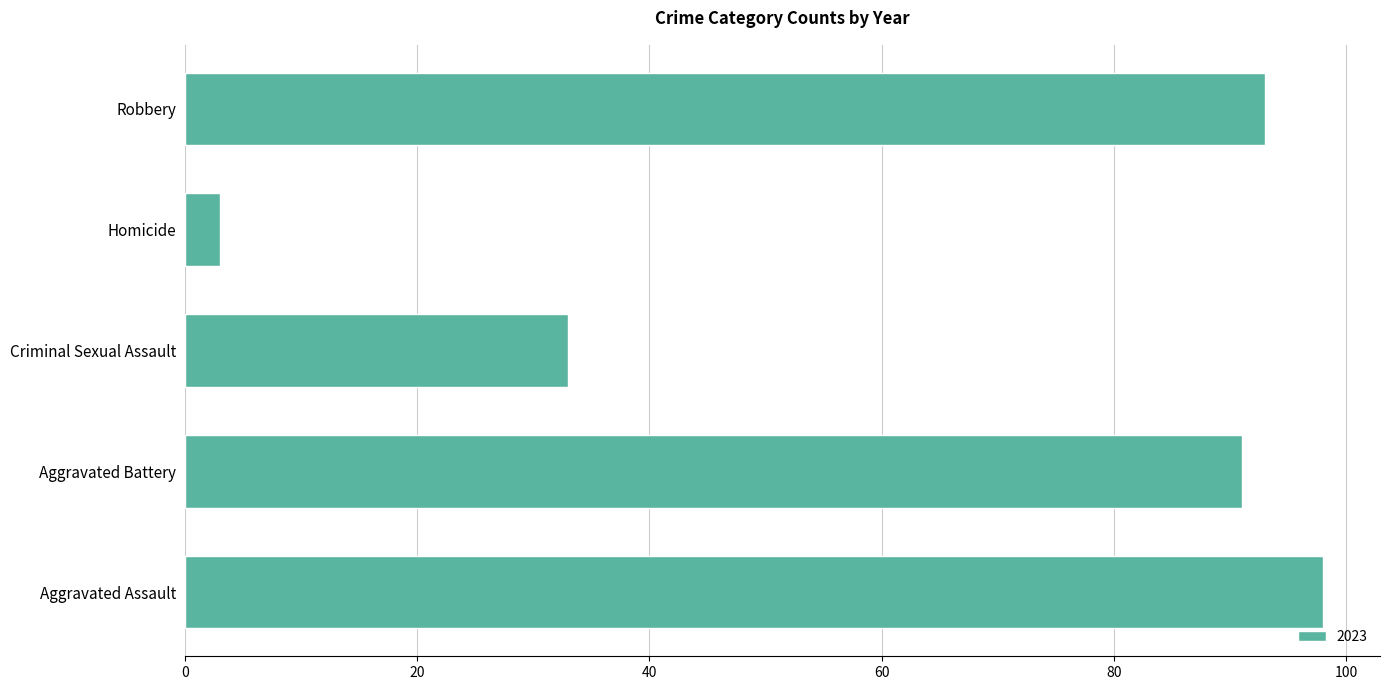

Are the bars horizontal?

Yes